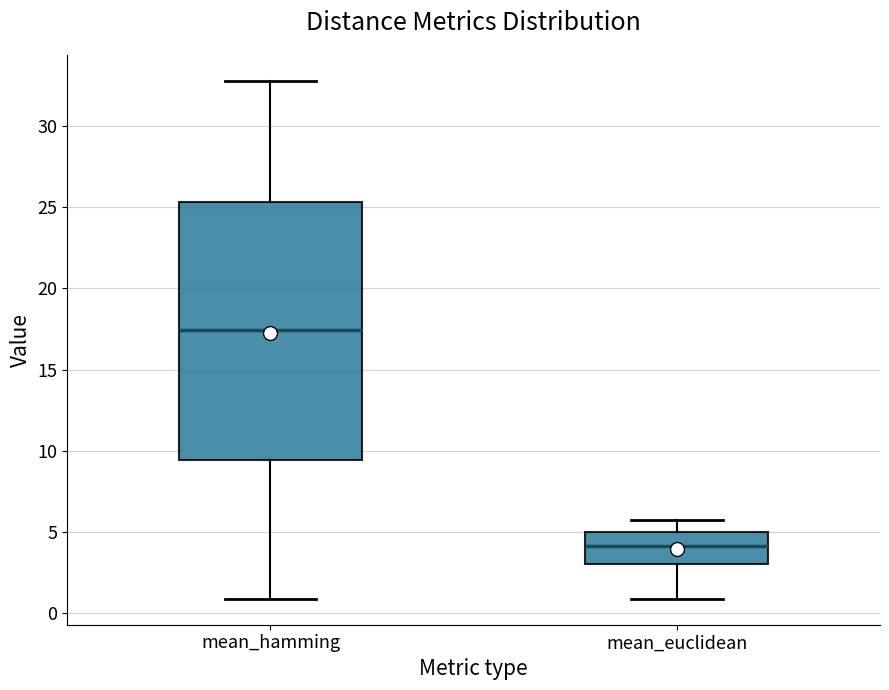

Reading left to right, transcribe this box plot: for each box, give where its median line is, the range the box spans, and where its two whiskers end, as read against the y-axis. The values are not printed on the chart, so give them approximately, as read against the axis.

mean_hamming: median 17.5, box 9.5 to 25.5, whiskers 1.0 to 33.0
mean_euclidean: median 4.0, box 3.0 to 5.0, whiskers 1.0 to 5.5